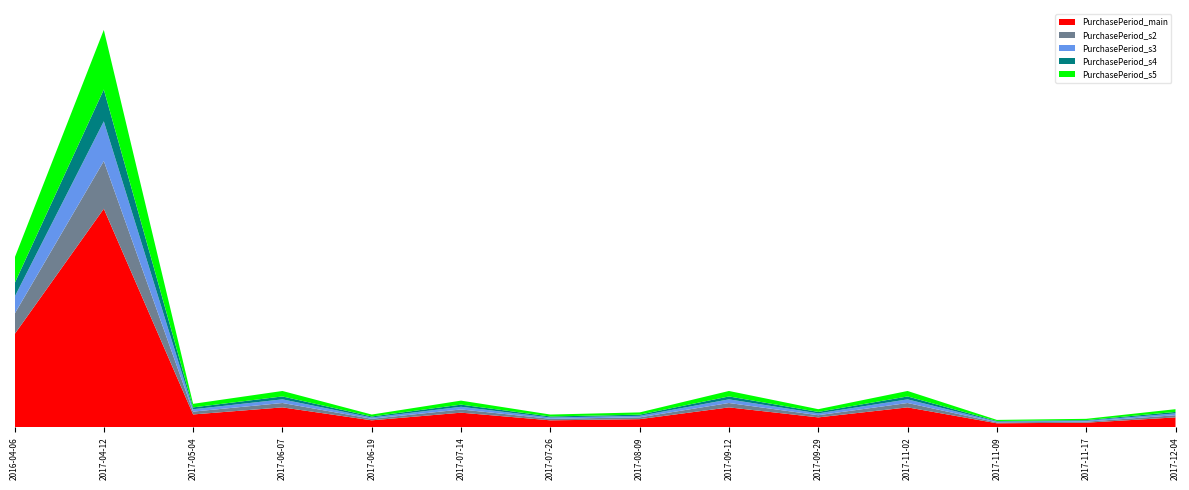

Reading left to right, extract all data points from this chart.

158	371	22	34	12	25	12	14	34	17	34	7	8	17